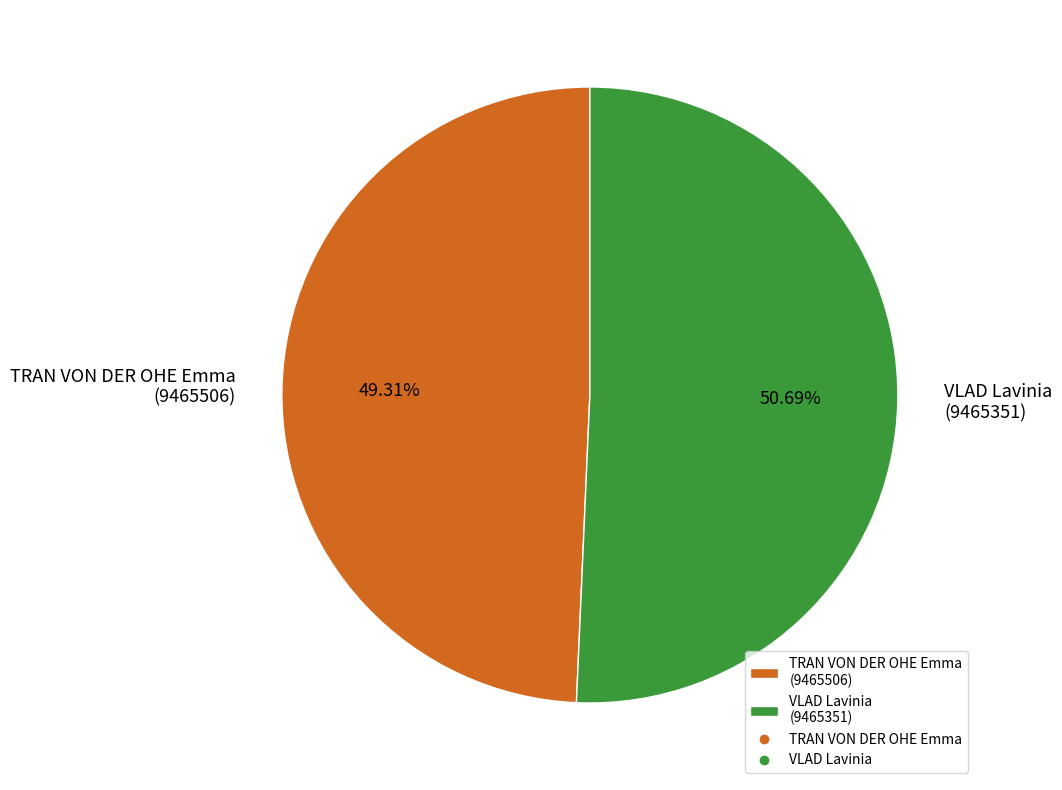

Which has a higher value, VLAD Lavinia (9465351) or TRAN VON DER OHE Emma (9465506)?

VLAD Lavinia (9465351)